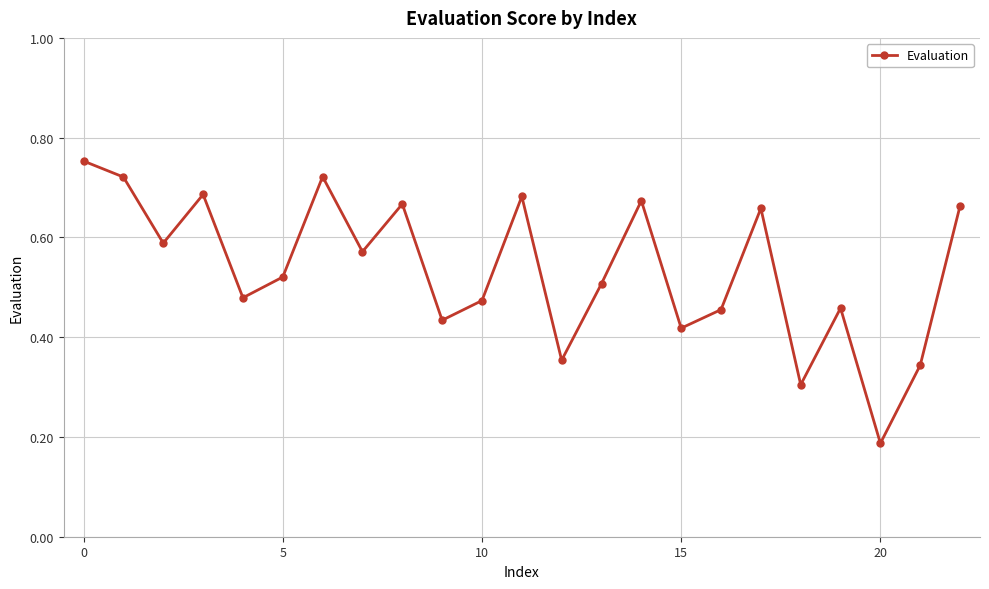

True or false: there are more than 0 points higher than both neighbors.

True